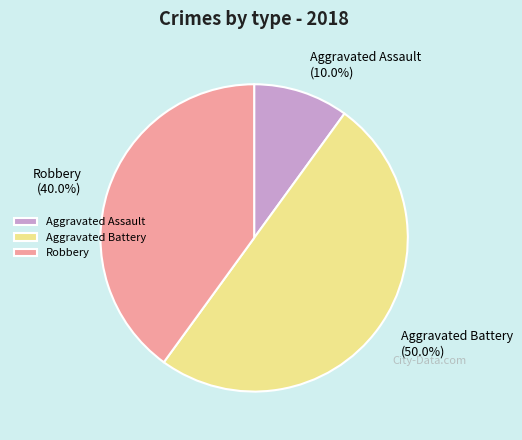

How much of the chart is everything except Aggravated Battery?

50.0%